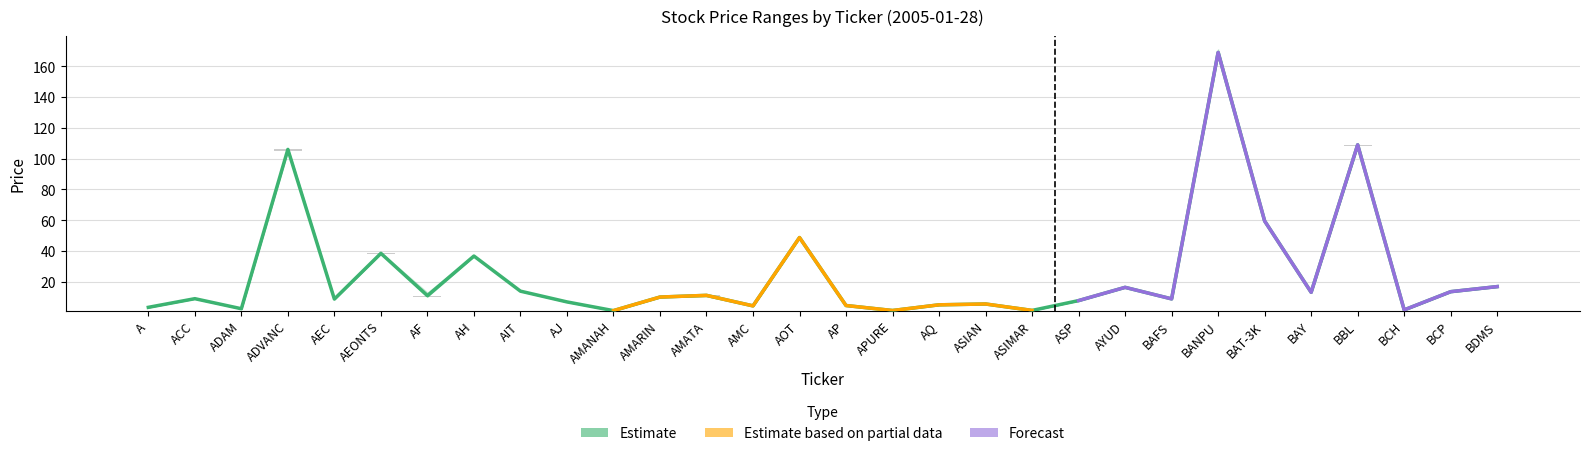

How many values in the OPEN series are below 10?

15